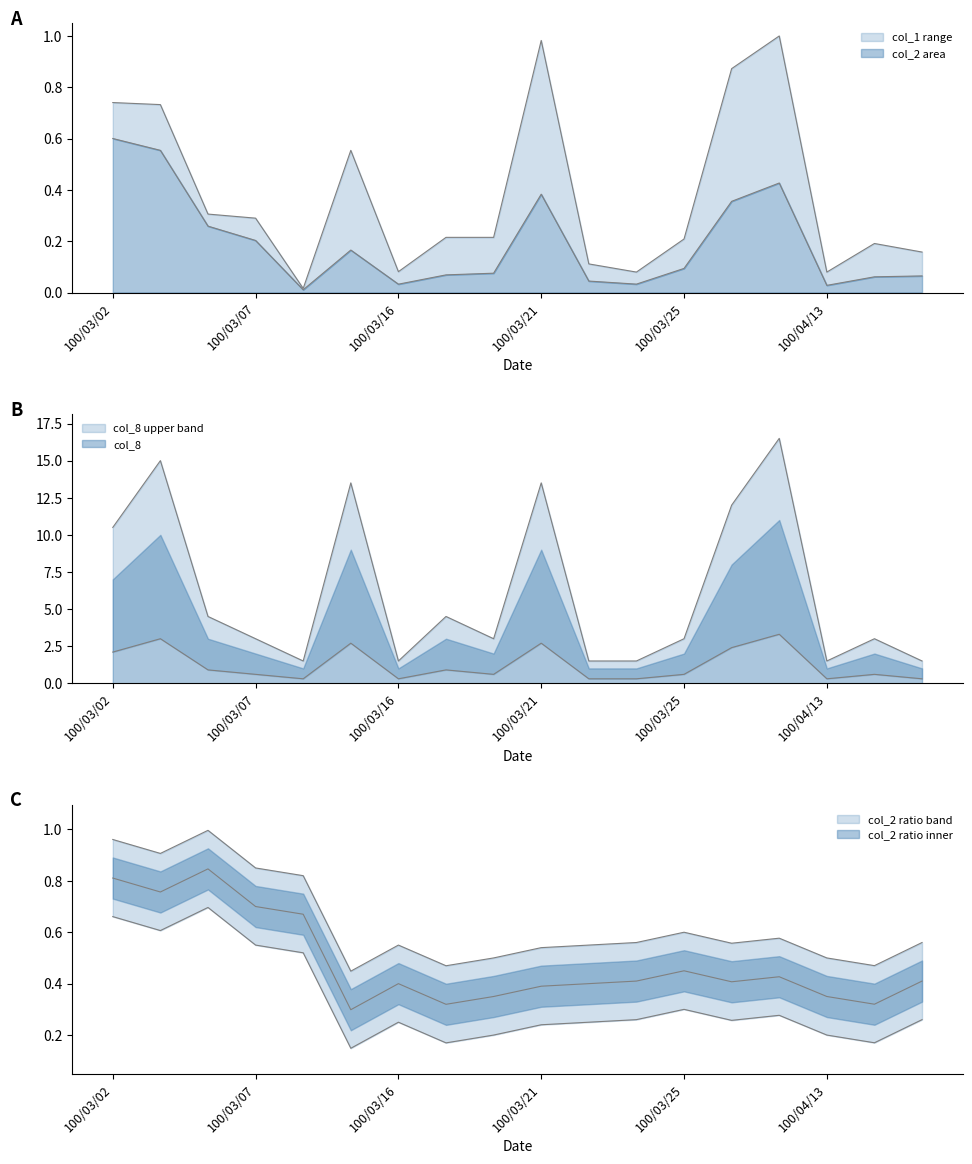

Which series has the largest range (max minus min)?

col_8